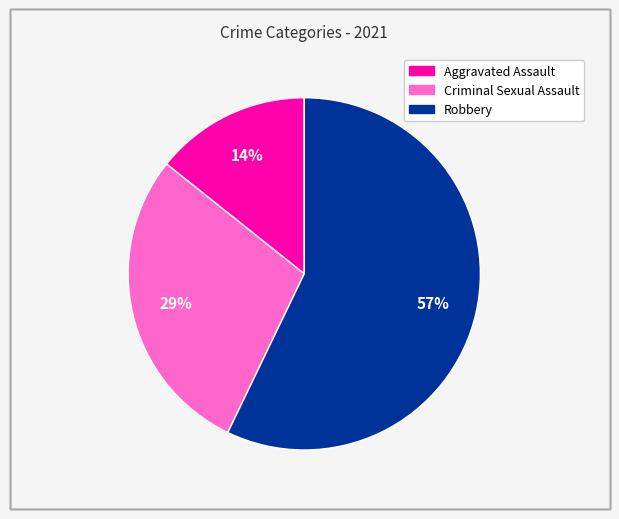

To the nearest percent, what is the difference between the largest and smallest slice percentages?

43%